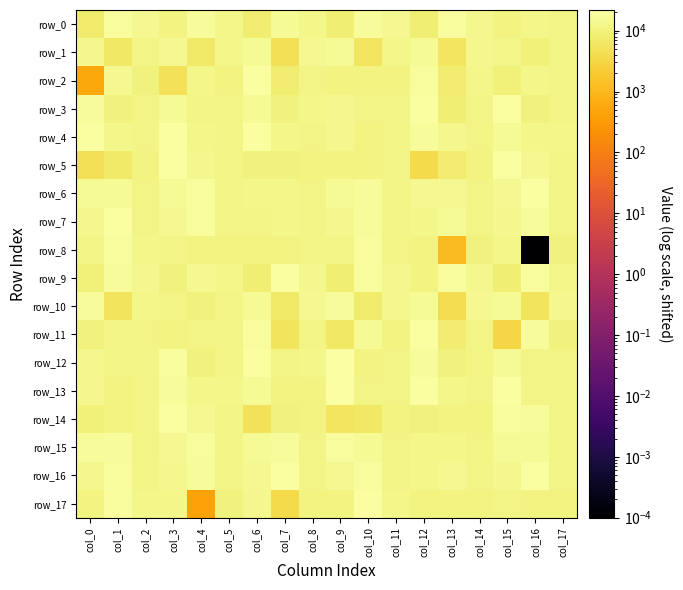

Is the value of row_1 at col_1 greater than the value of row_11 at col_3?

No